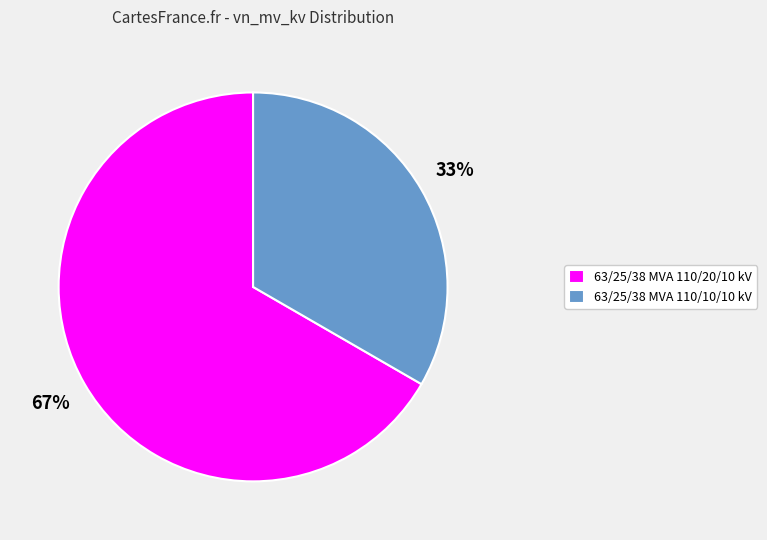

To the nearest percent, what percentage of the pie is 63/25/38 MVA 110/20/10 kV?

67%